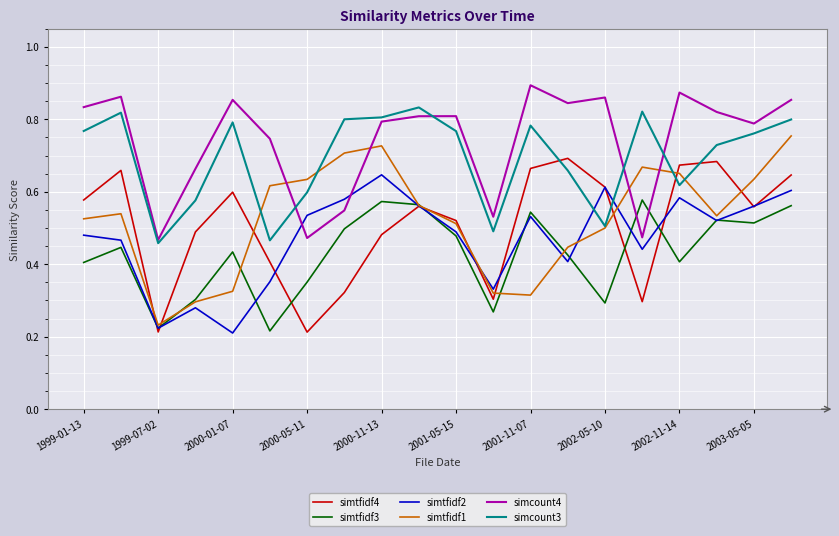

How many simtfidf2 values are between 0 and 1?

20